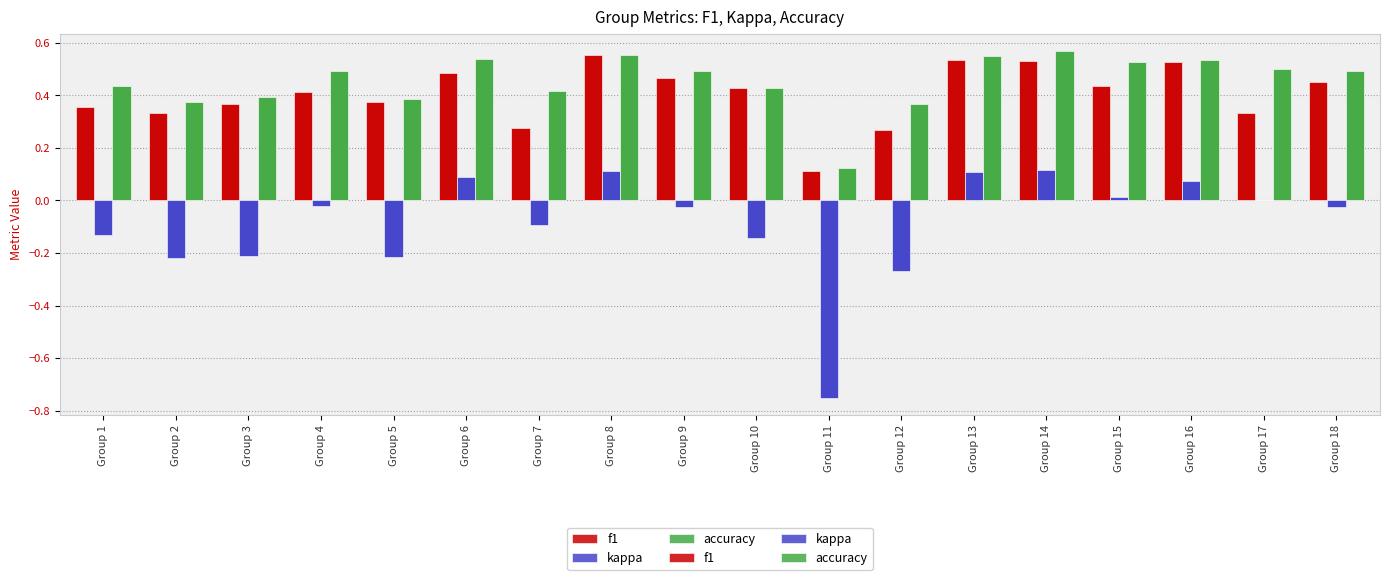

What is the minimum value for kappa?

-0.8